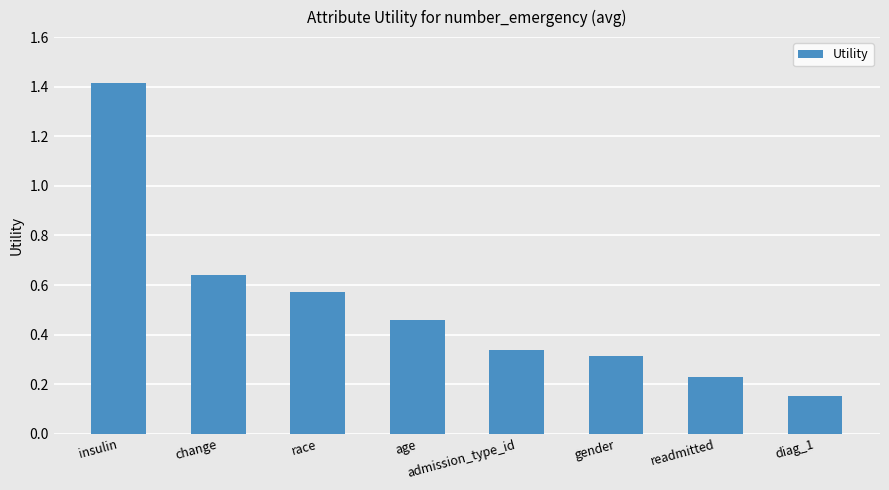

True or false: the data shows 0.1 at gender.

False